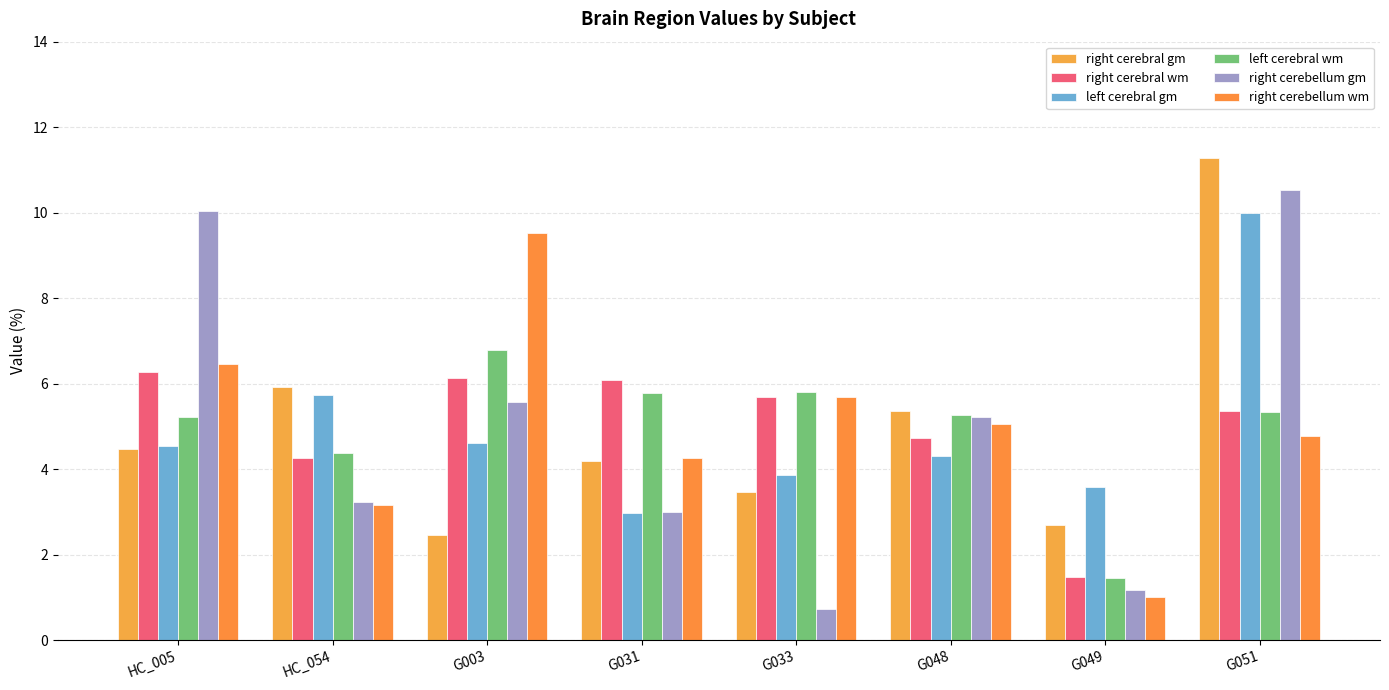

What is the difference between the highest and lowest values at G049?

2.6